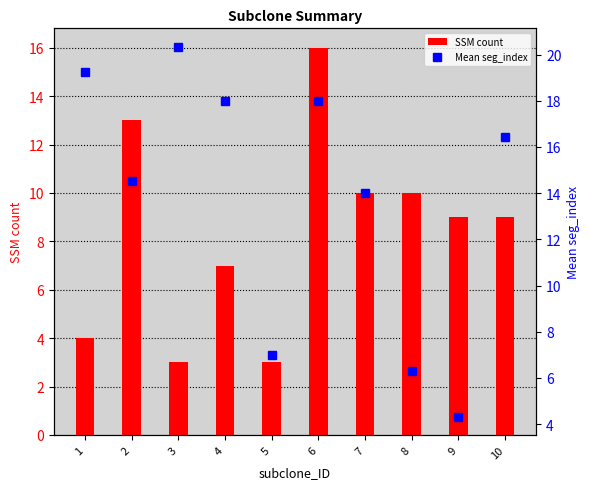

How many categories are shown in the chart?

10